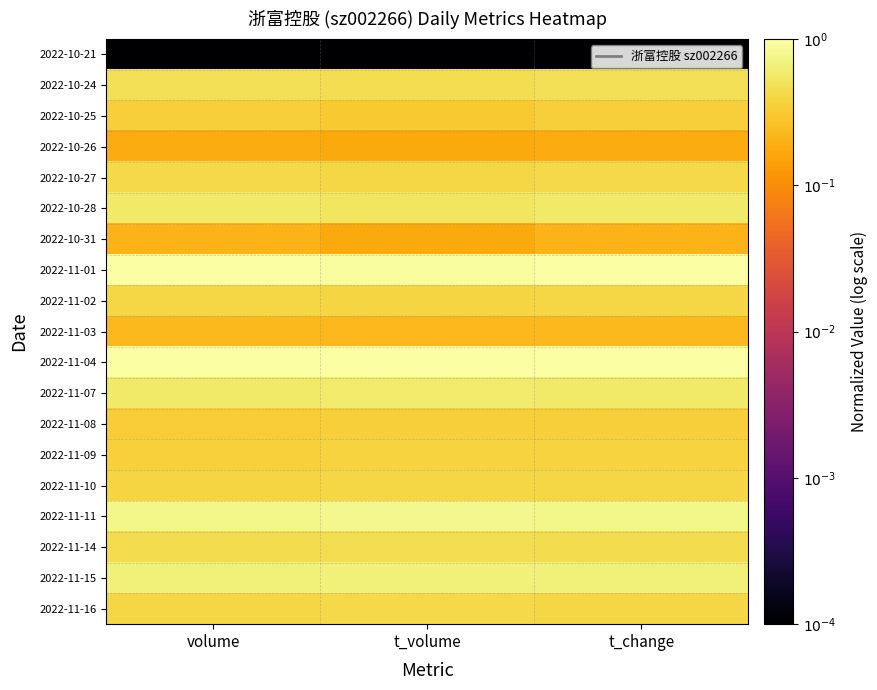

Which series changed the most between t_volume and t_change?

2022-10-31